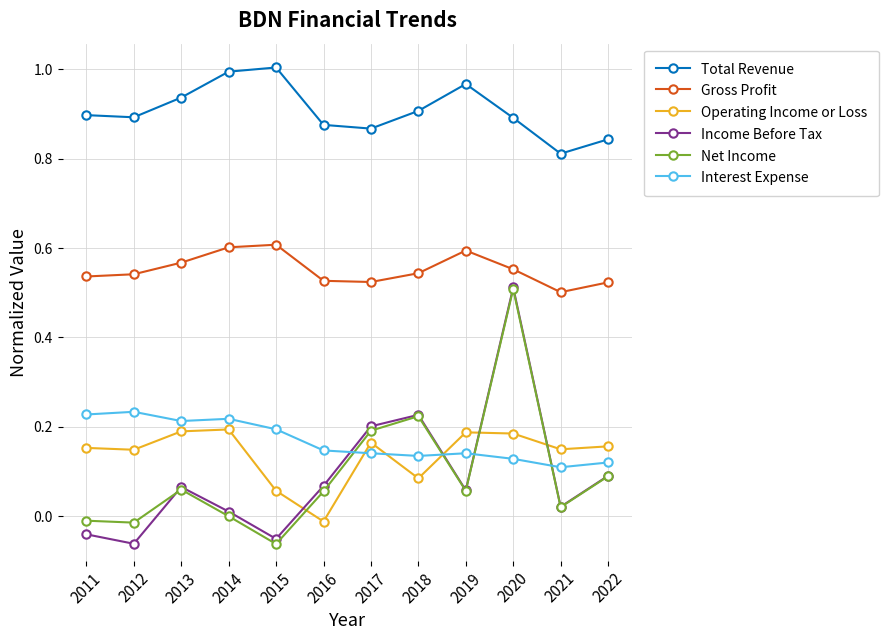

The Income Before Tax series shows -0.0 at 2011. True or false?

True